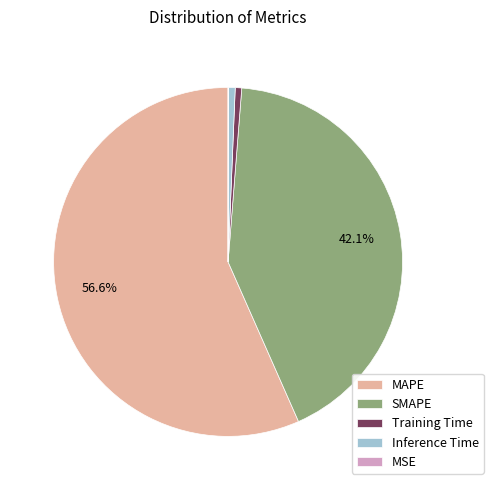

What is the largest slice in the pie chart?

MAPE